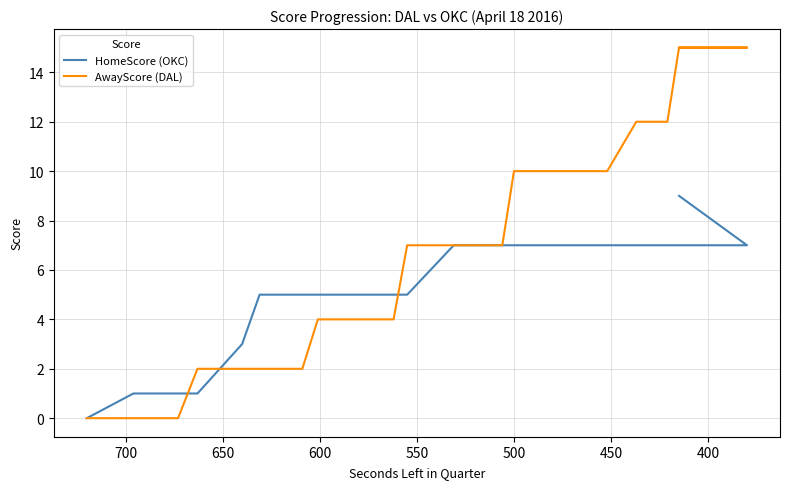

Rank the series at 500 from lowest to highest value.

HomeScore (OKC), AwayScore (DAL)